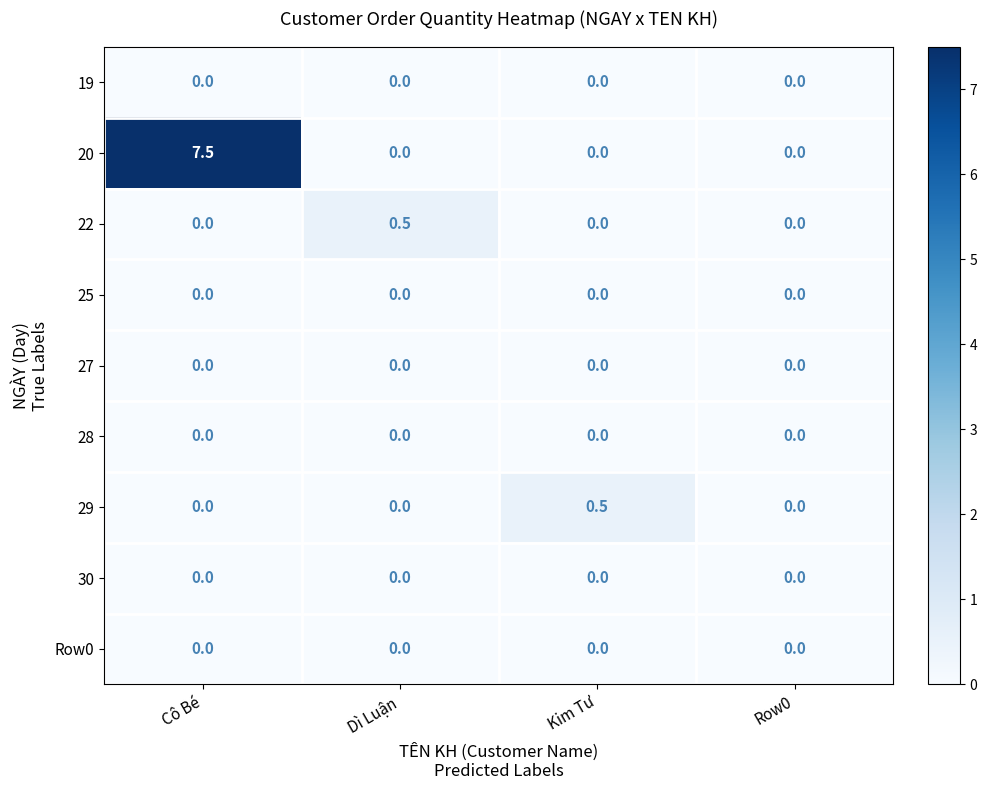

What is the difference between the highest and lowest values at Dì Luận?

0.5